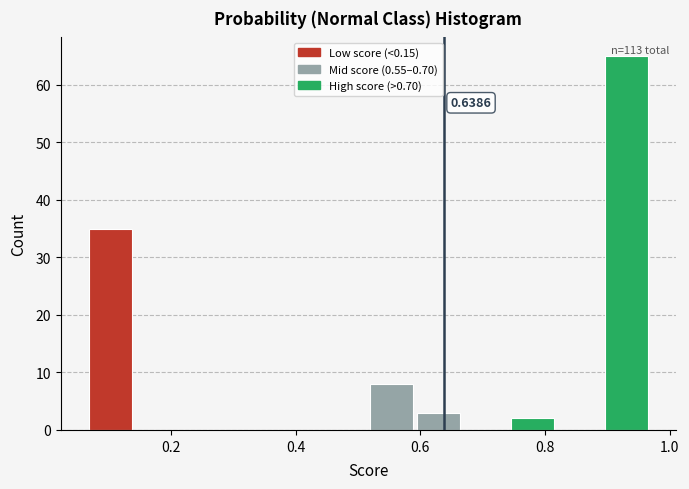

Around what value on the x-axis is the tallest bar? Give the approximate position of its centre, as read against the axis.

0.94